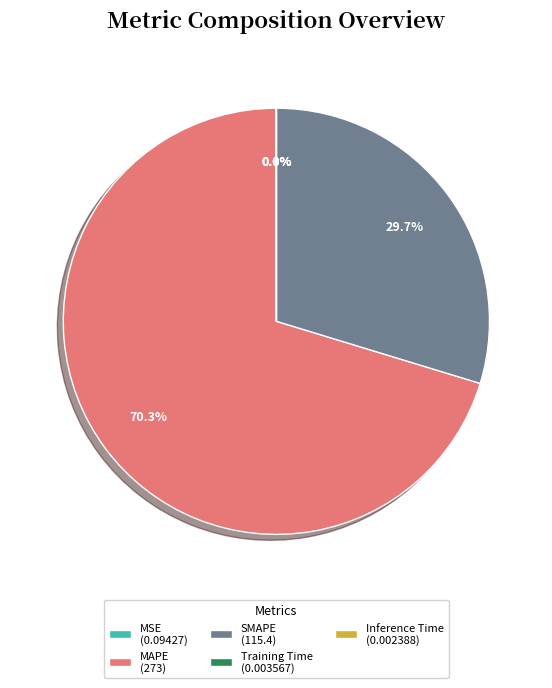

Which slice is the largest?

MAPE